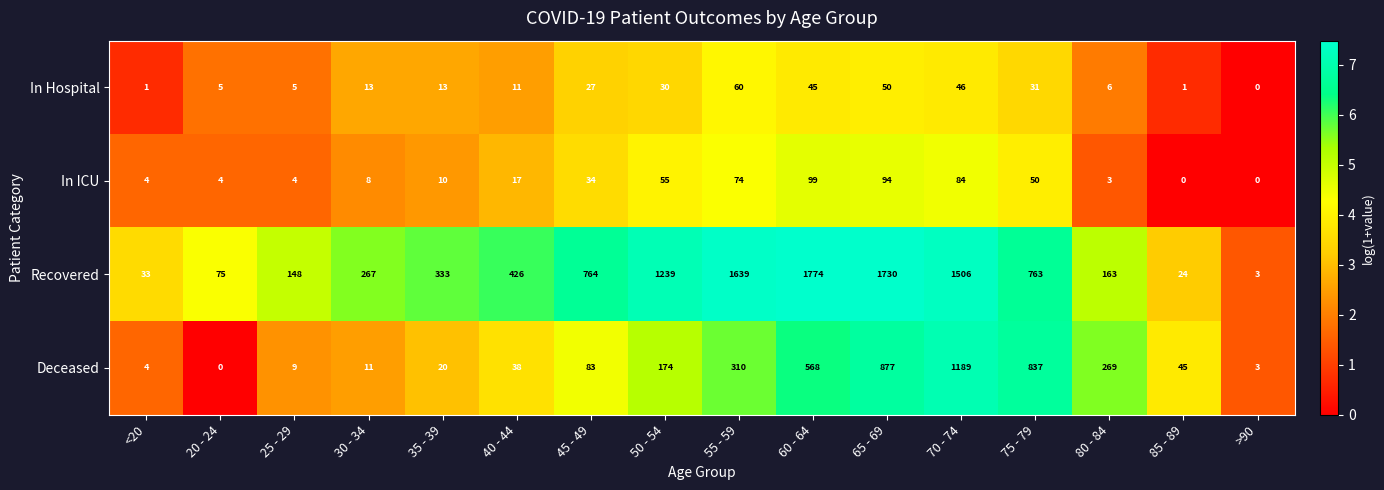

What is the spread (max minus min) of values at <20?

32